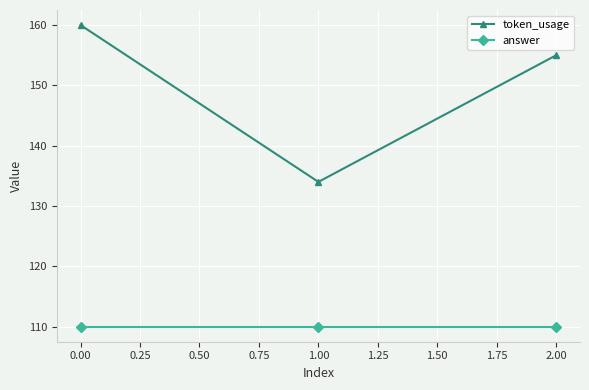

Is the value of token_usage at 0.00 greater than the value of answer at 0.00?

Yes